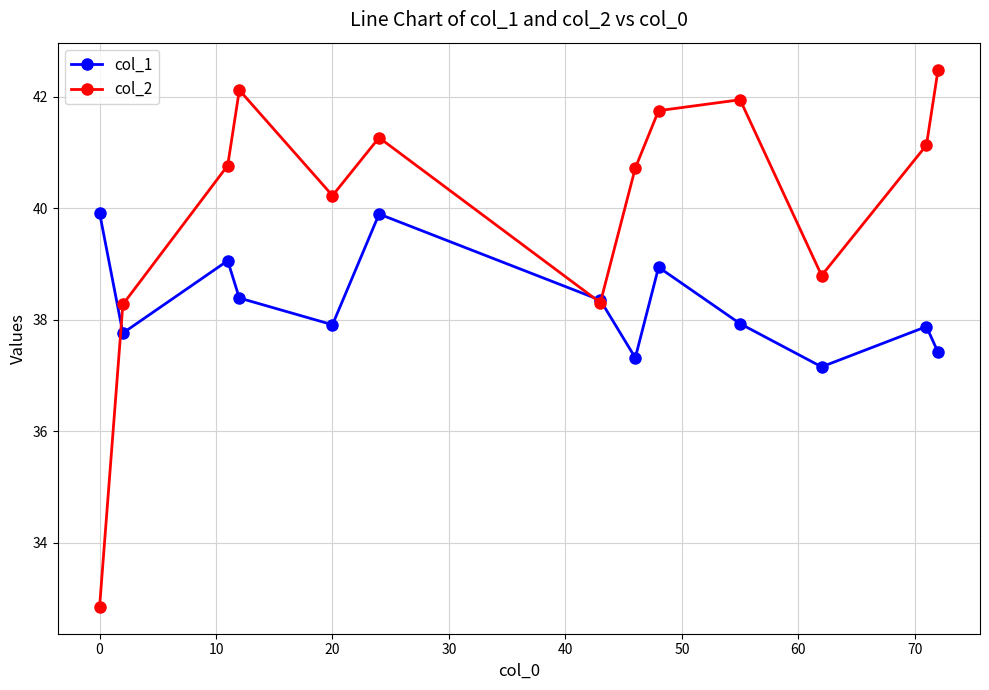

Does the chart have visible grid lines?

Yes